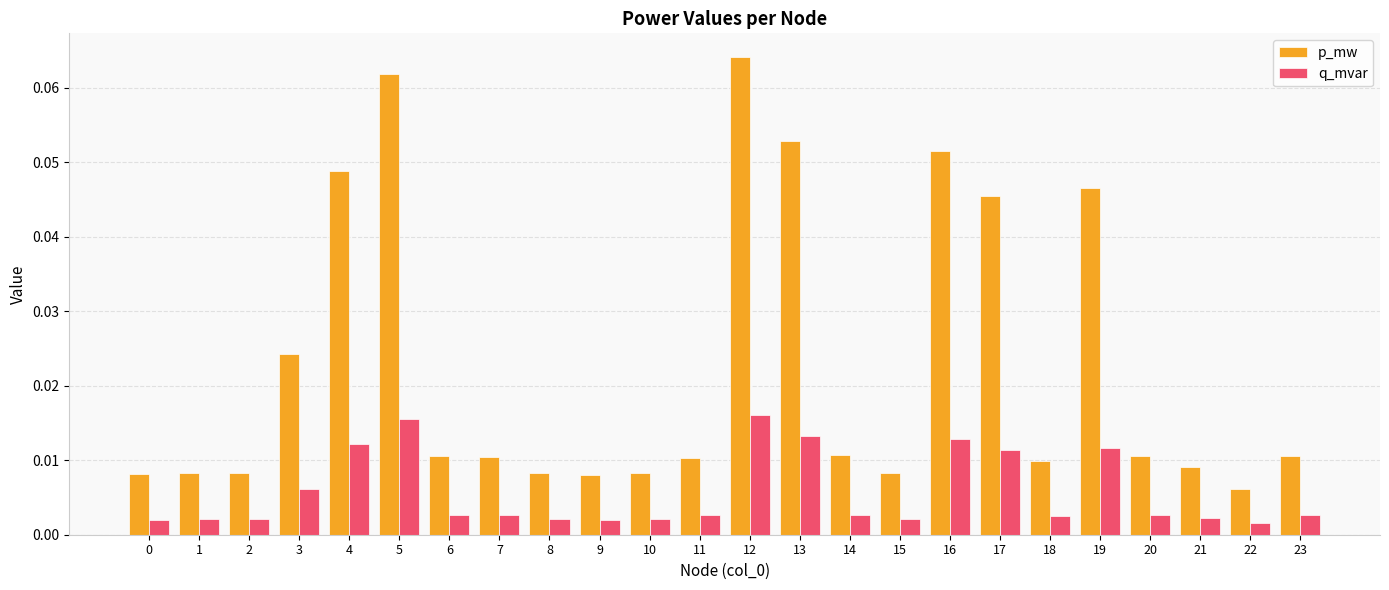

At which label is p_mw closest to 0?

22